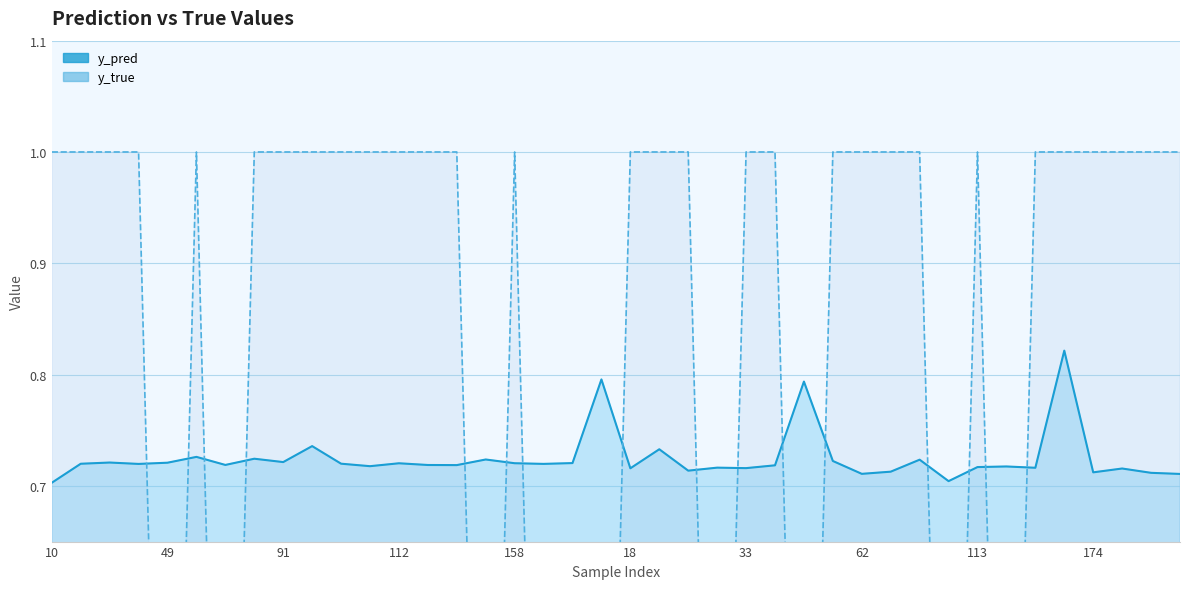

The y_pred series shows 1.3 at 62. True or false?

False